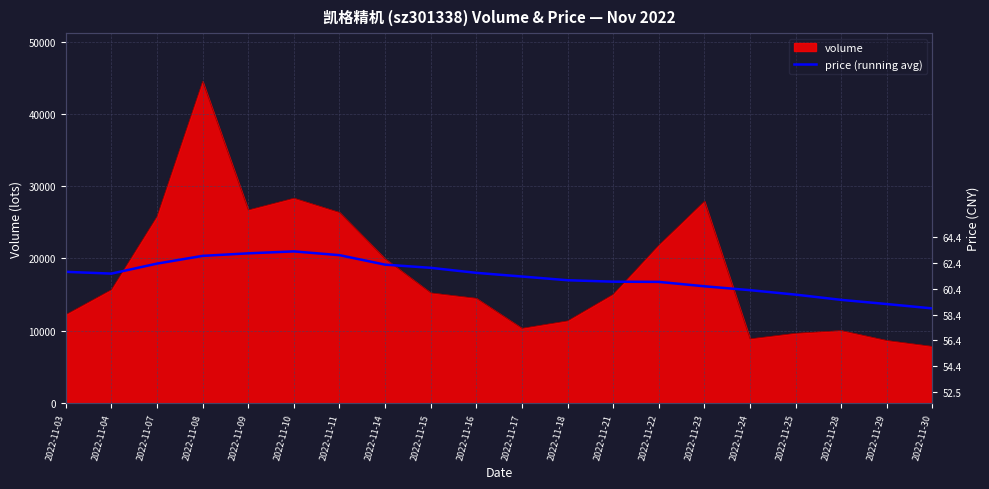

True or false: the data shows 16988.4 at 2022-11-18.

True